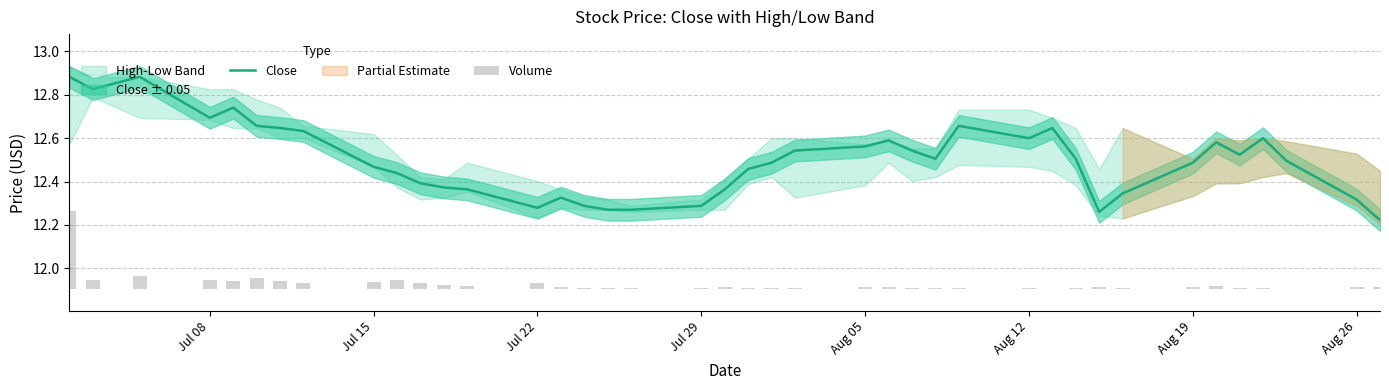

What is the difference between the maximum and minimum values in the Close series?

0.7